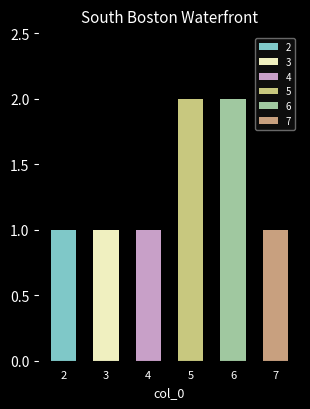

Which series has the widest spread of values?

2